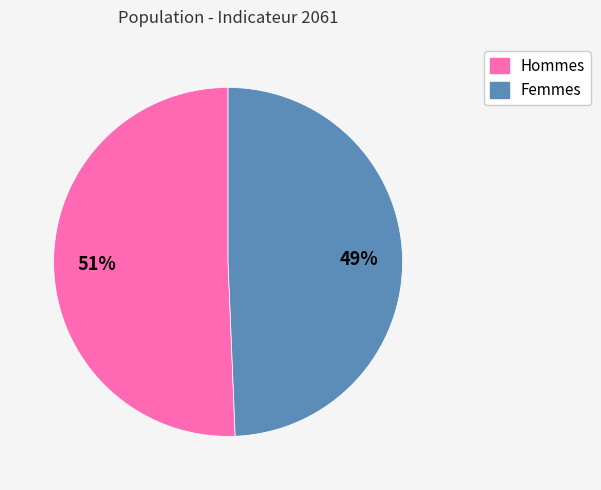

To the nearest percent, what is the average slice percentage?

50%